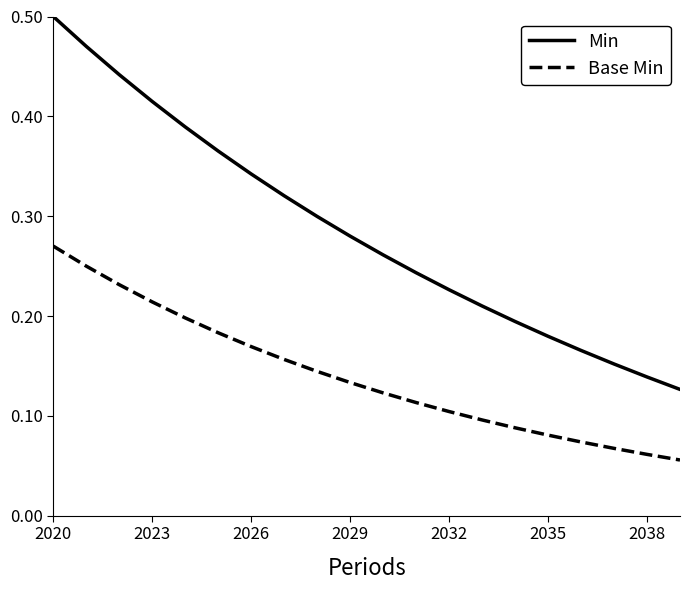

Rank the series by their average value, from lowest to highest.

Base Min, Min